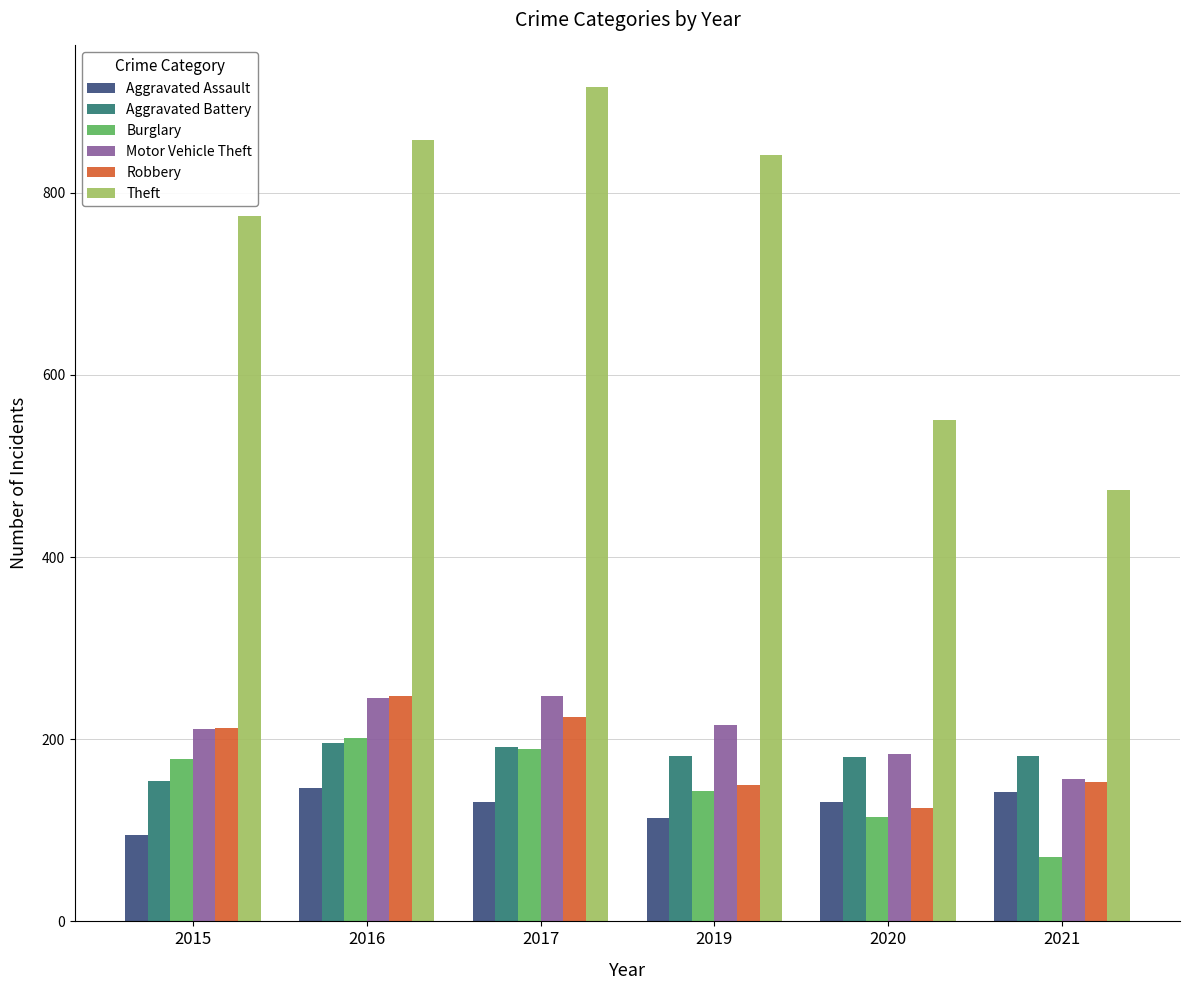

At which category does the chart reach its peak across all series?

2017